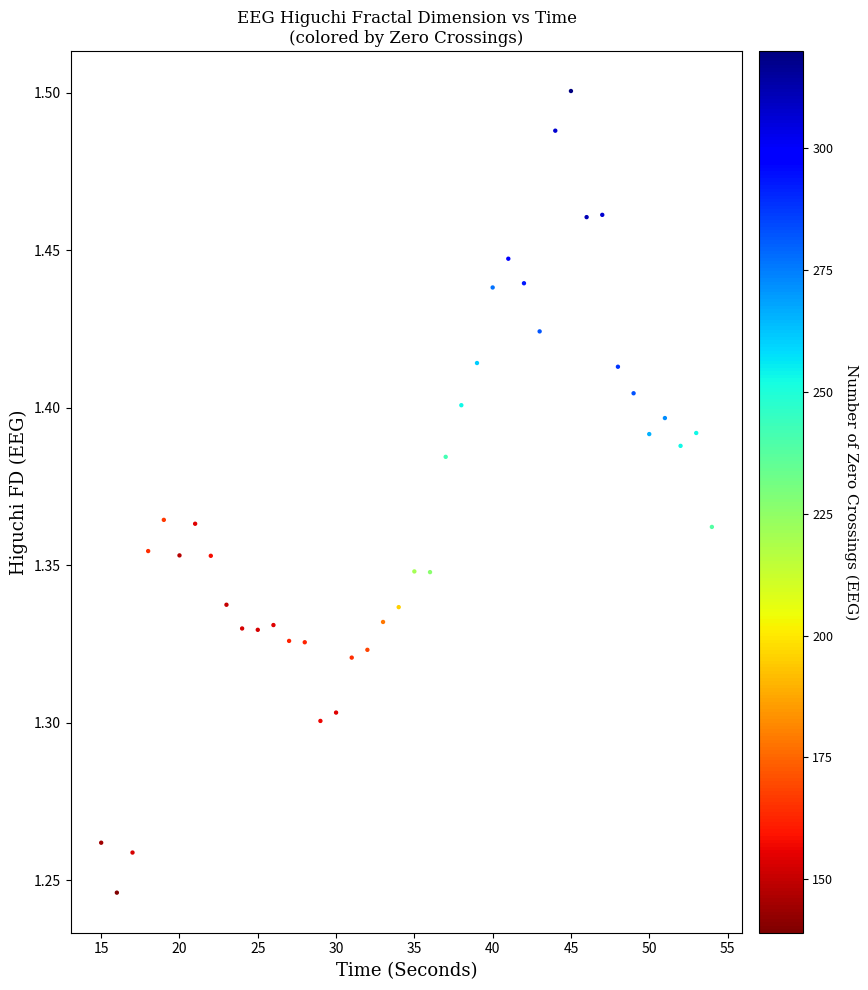

What is the range of X values (max minus min)?

39.0